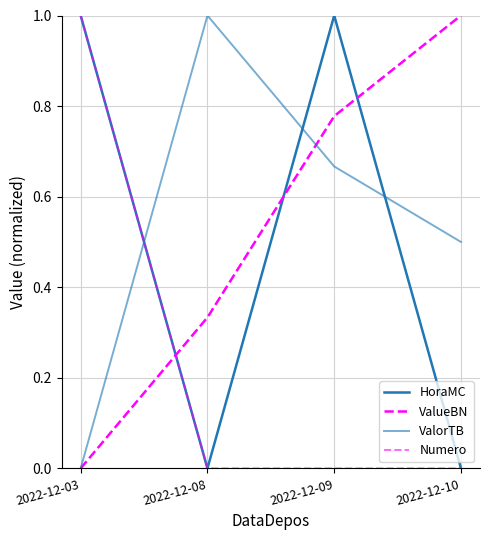

How many positive values does the ValorTB series have?

3